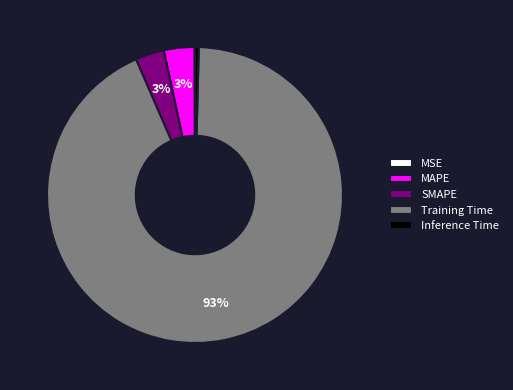

What is the majority slice?

Training Time